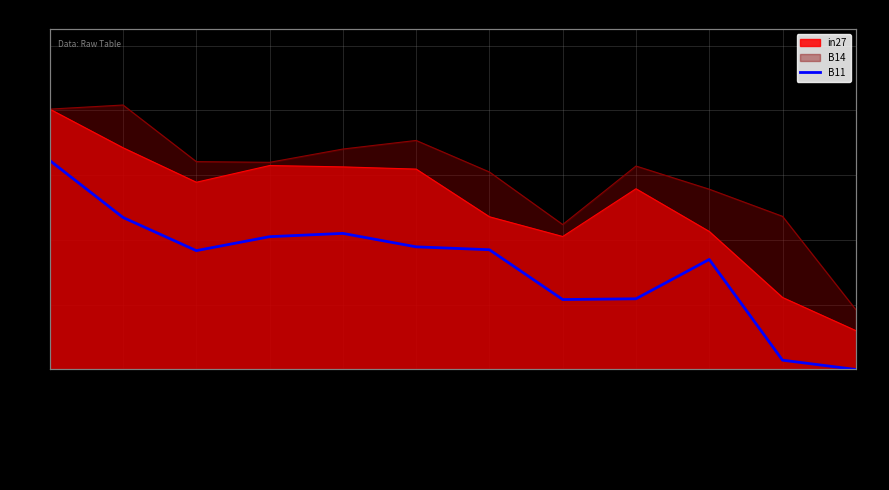

What position from the left is job288_scenario1_5?

5